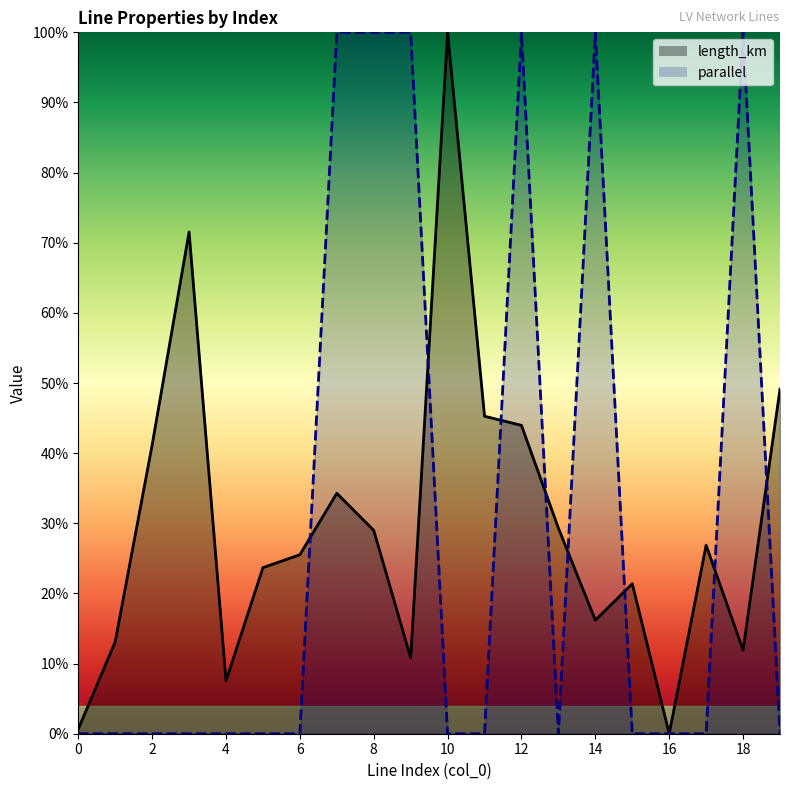

Reading left to right, extract all data points from this chart.

length_km: 0=0.0	1=0.1	2=0.4	3=0.7	4=0.1	5=0.2	6=0.3	7=0.3	8=0.3	9=0.1	10=1.0	11=0.5	12=0.4	13=0.3	14=0.2	15=0.2	16=0.0	17=0.3	18=0.1	19=0.5
parallel: 0=0.0	1=0.0	2=0.0	3=0.0	4=0.0	5=0.0	6=0.0	7=1.0	8=1.0	9=1.0	10=0.0	11=0.0	12=1.0	13=0.0	14=1.0	15=0.0	16=0.0	17=0.0	18=1.0	19=0.0